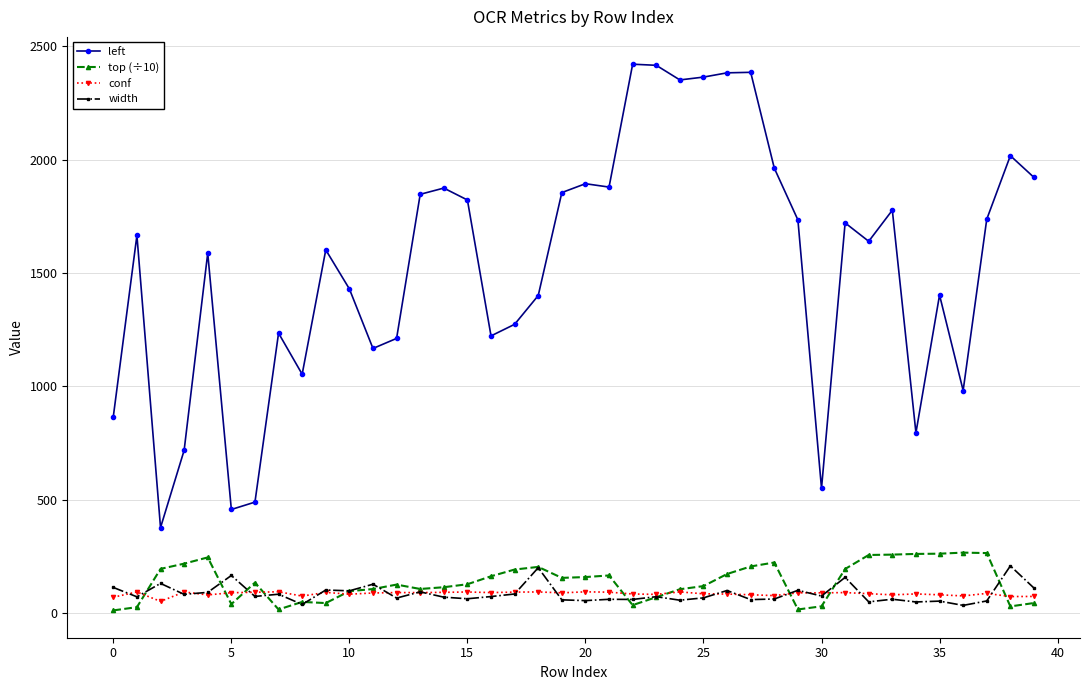

How many series are shown in this chart?

4